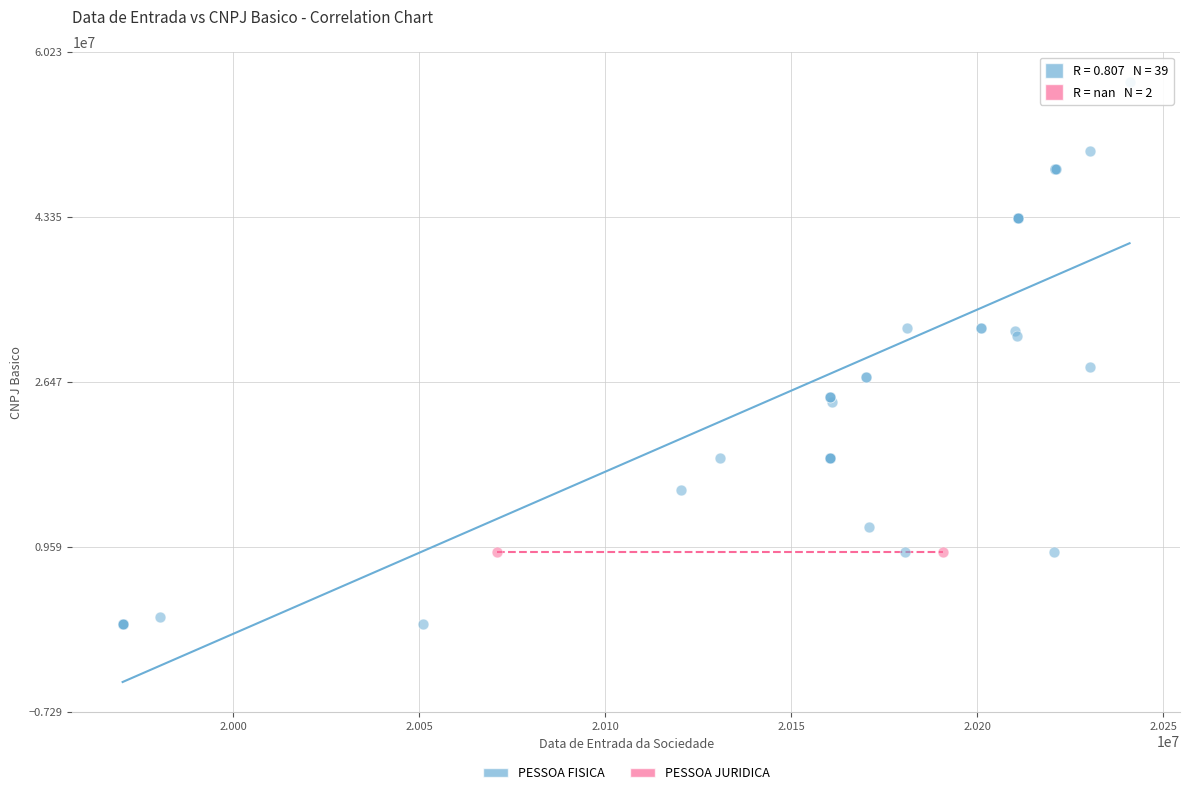

What are all the series names shown in the legend?

PESSOA FISICA, PESSOA JURIDICA